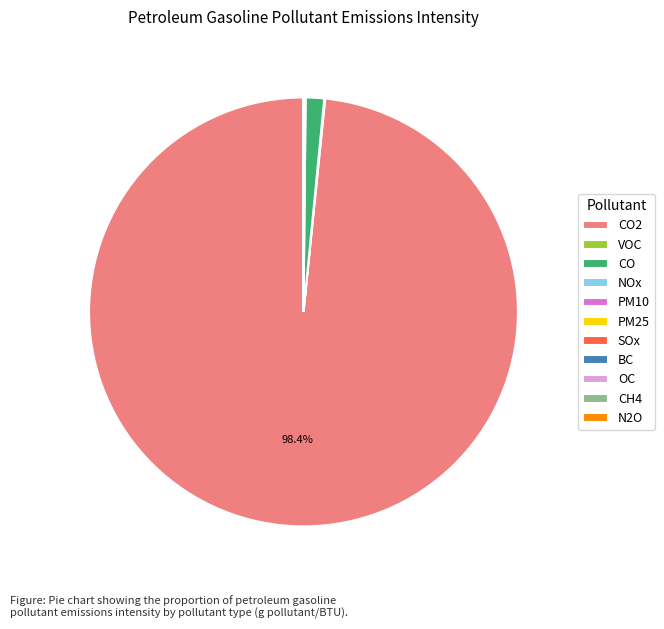

Which slice is the largest?

CO2